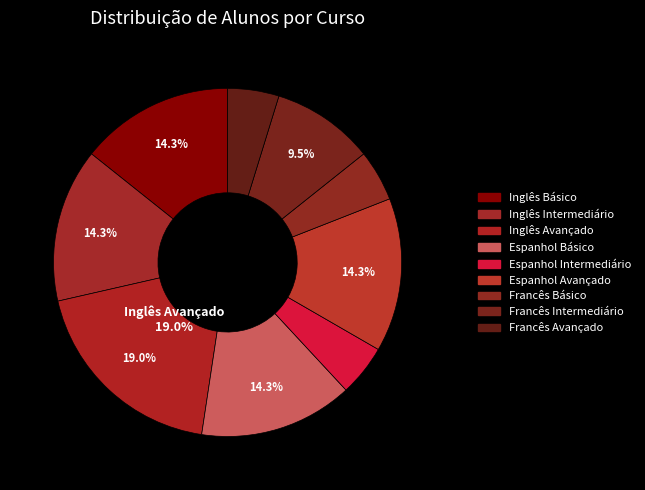

How many segments does this pie chart have?

9